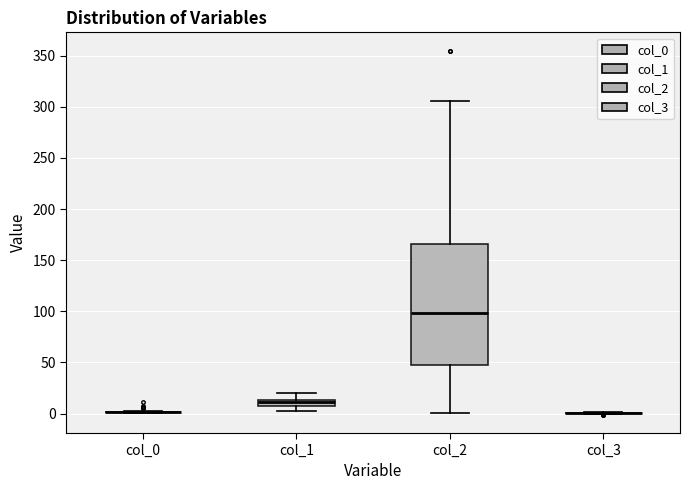

Which box is the tallest, from its lower edge to its upper edge?

col_2